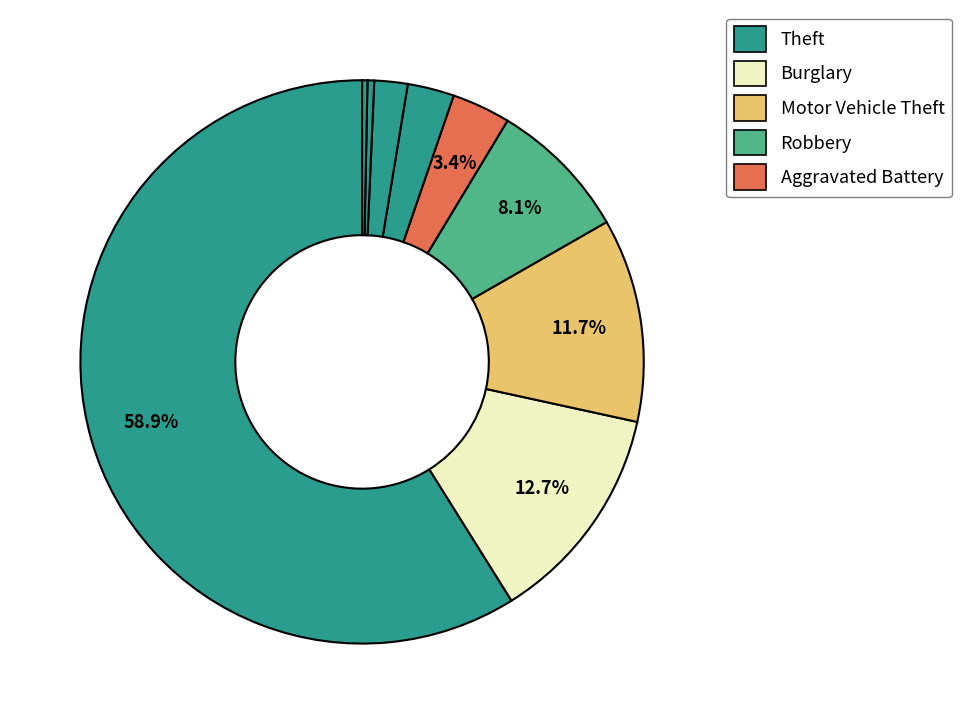

Count the number of slices in the pie.

9